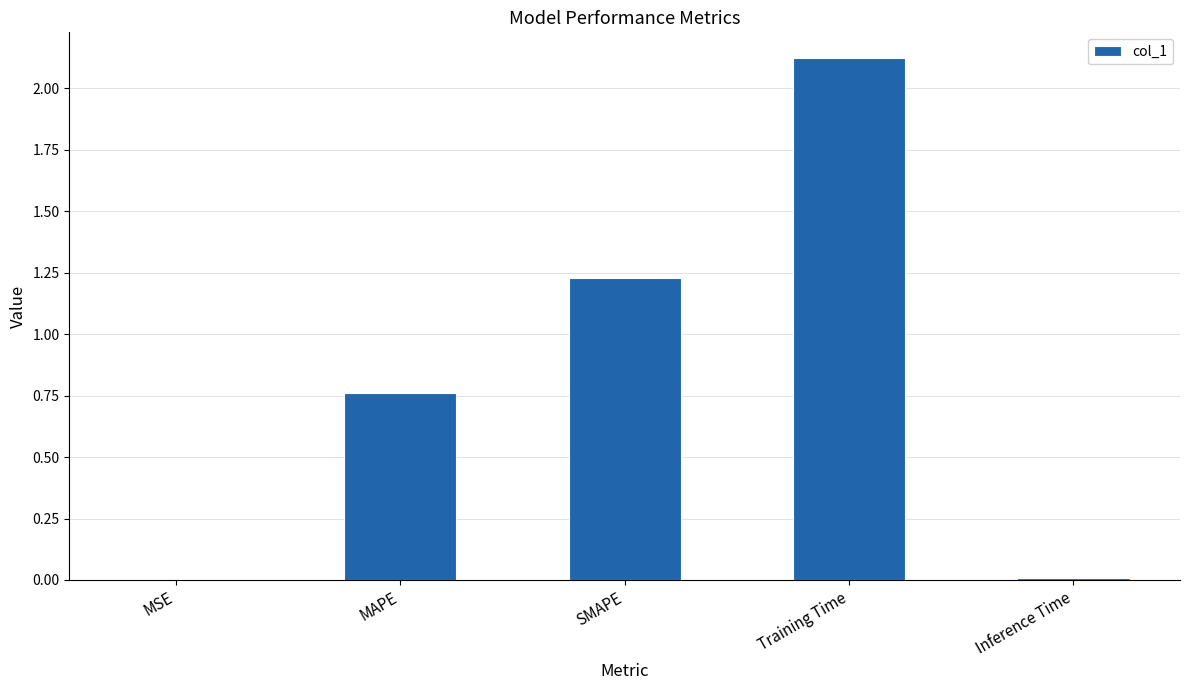

Which label corresponds to the largest value in the chart?

Training Time